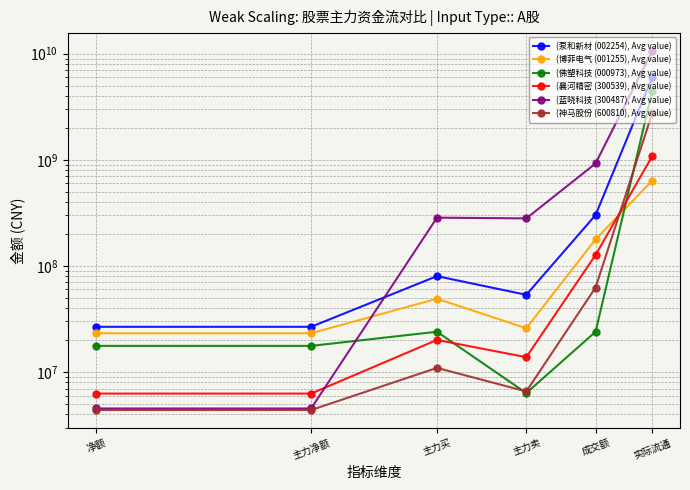

True or false: (博菲电气 (001255), Avg value) has more than 0 interior local peaks.

True